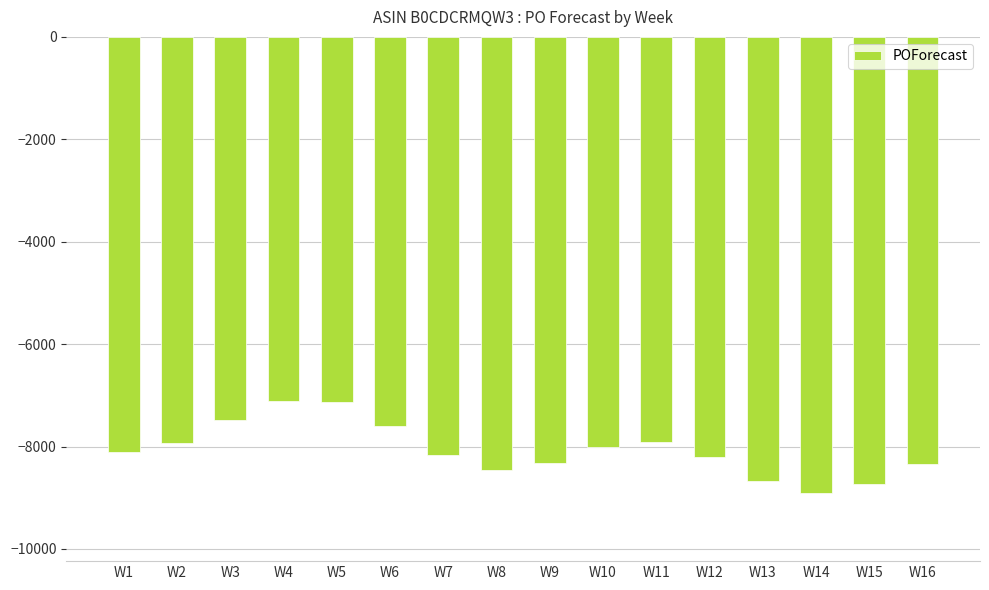

What is the difference between the second highest and minimum values?

1767